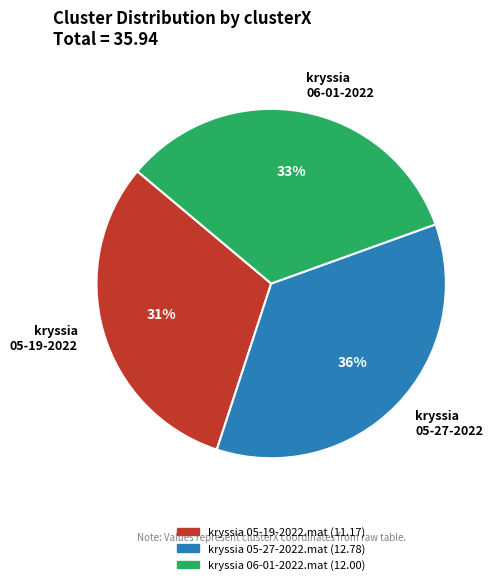

What is the ratio of the value at kryssia 05-19-2022 to the value at kryssia 05-27-2022?

0.9